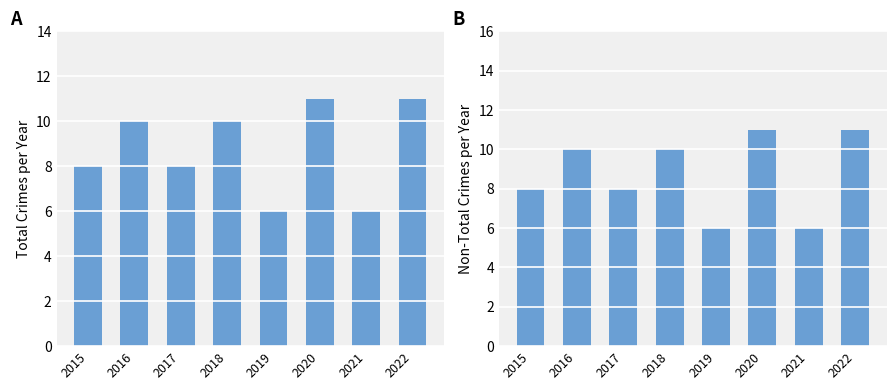

The value of Non-Total Crimes at 2015 is 2. True or false?

False